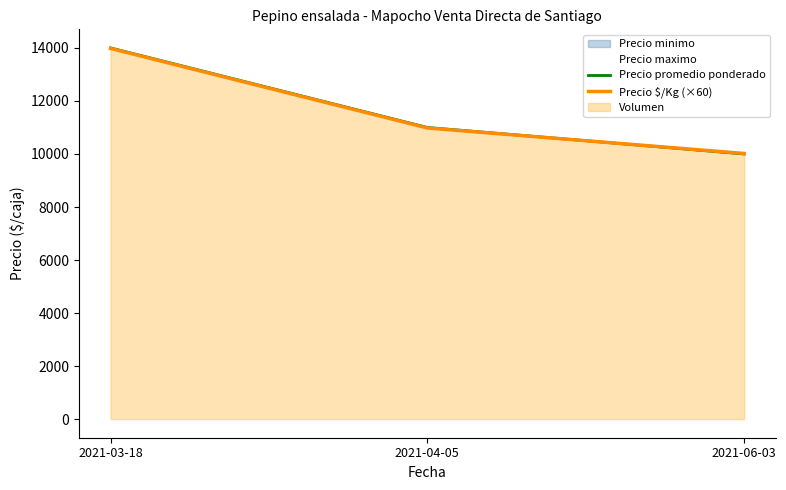

Does the chart display data point markers on the line(s)?

No